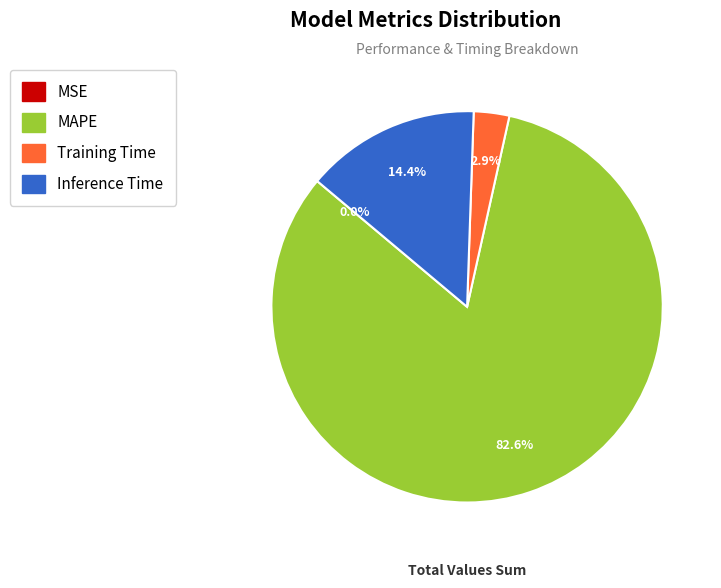

Between Inference Time and MAPE, which is larger?

MAPE